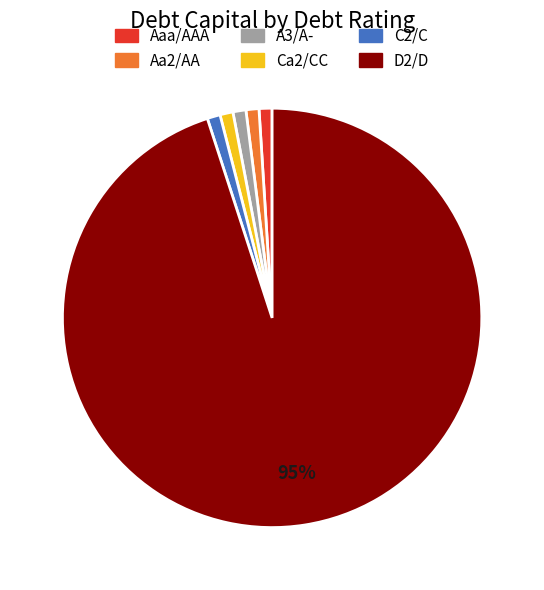

What percentage is the C2/C slice, to the nearest percent?

1%